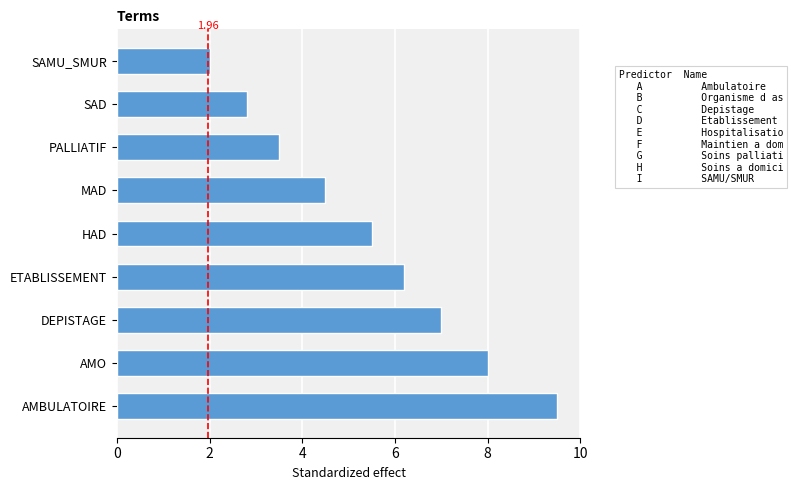

What is the sum of all values?

49.0